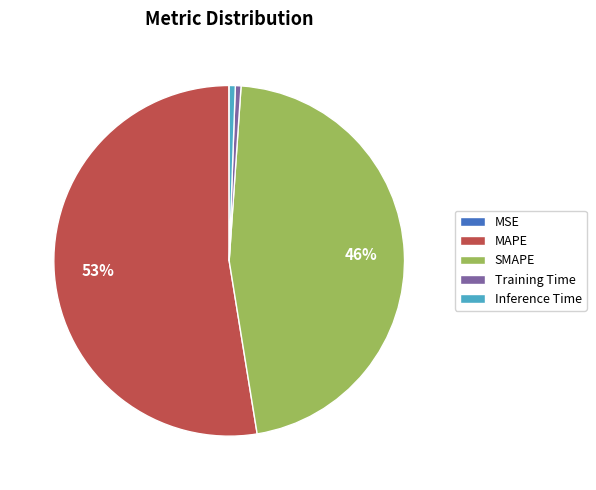

What is the majority slice?

MAPE